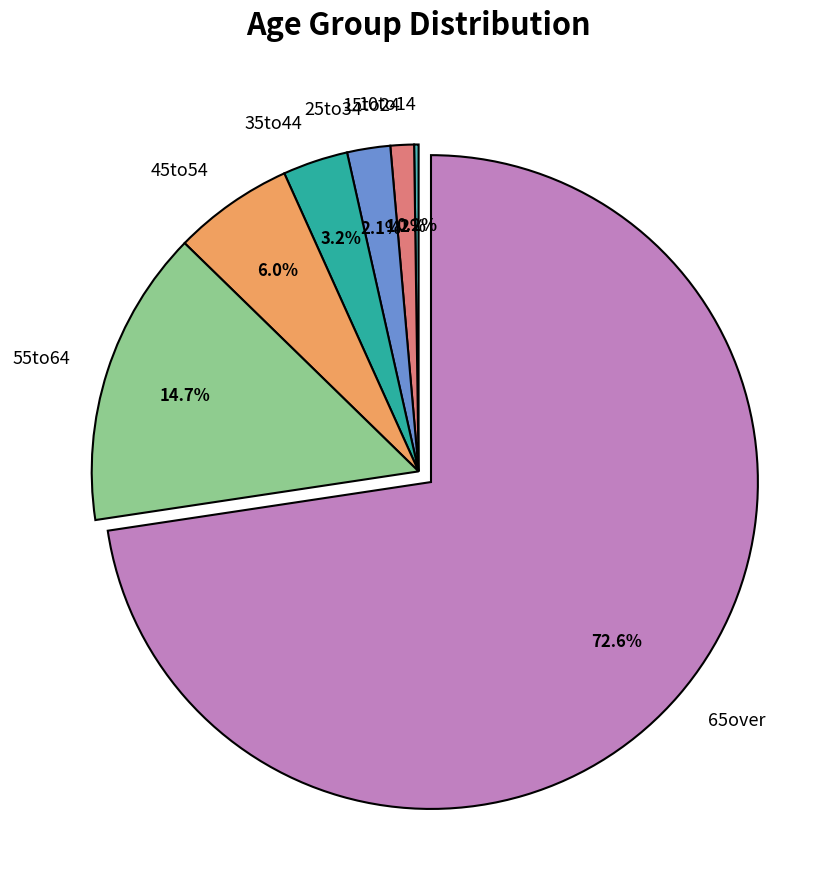

What portion of the pie excludes 55to64?

85.3%